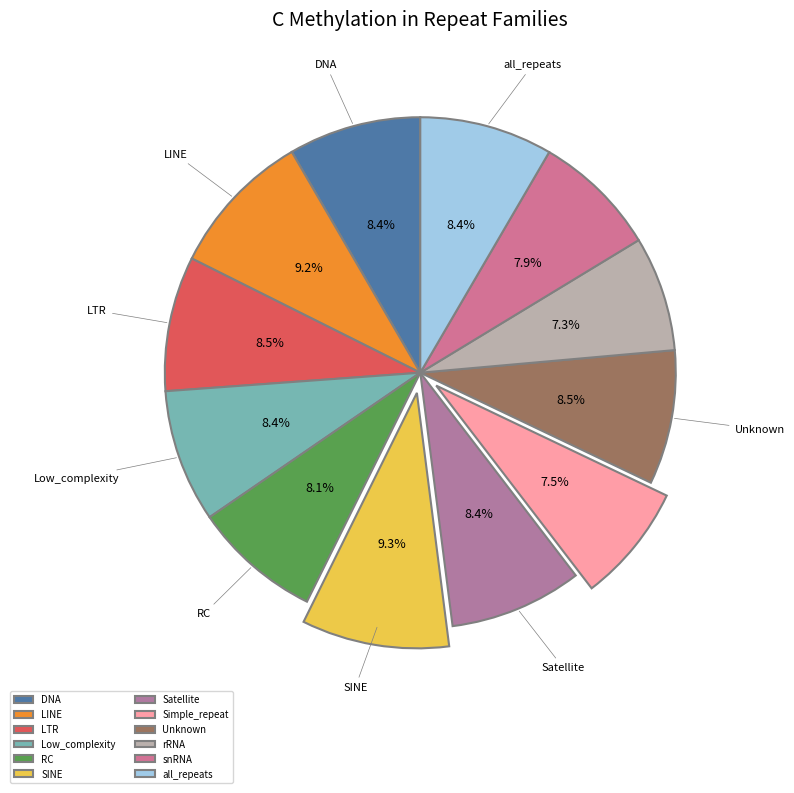

Rank the categories by value from lowest to highest.

rRNA, Simple_repeat, snRNA, RC, DNA, Satellite, Low_complexity, all_repeats, Unknown, LTR, LINE, SINE